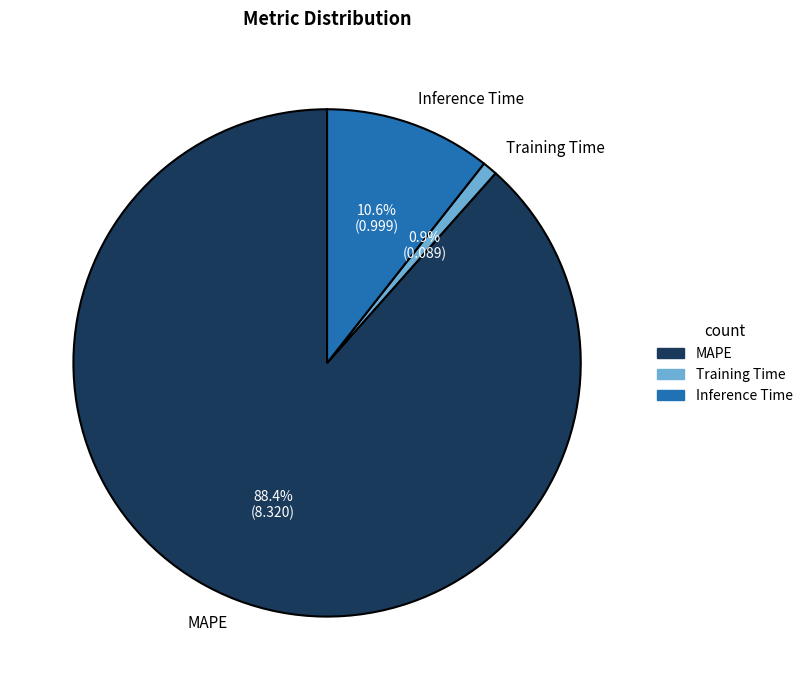

Count the number of slices in the pie.

3